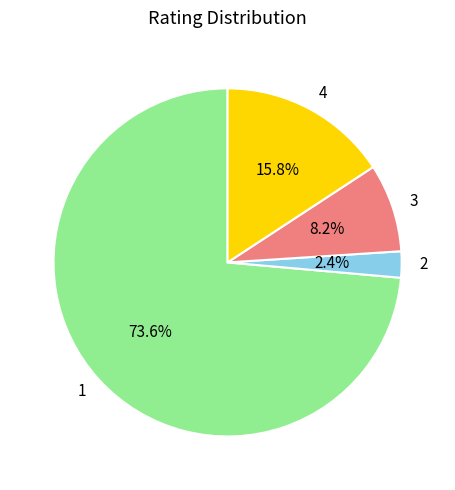

How many slices are in this pie chart?

4